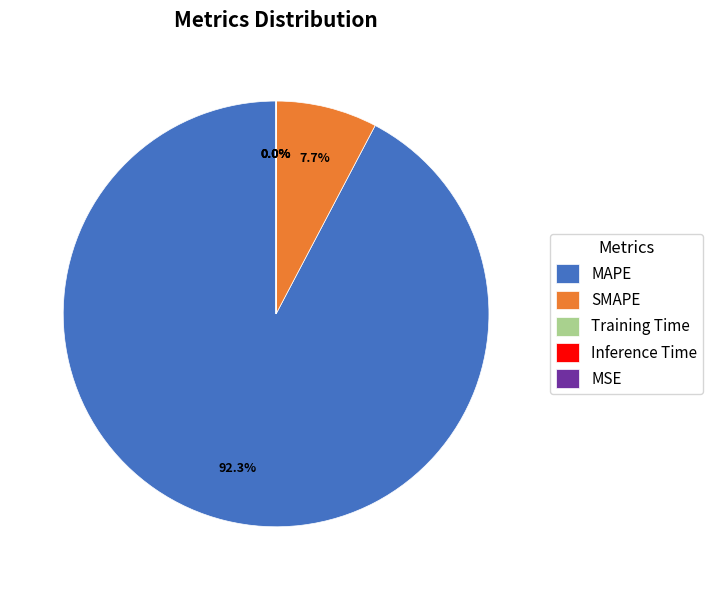

What is the smallest slice in the pie chart?

MSE